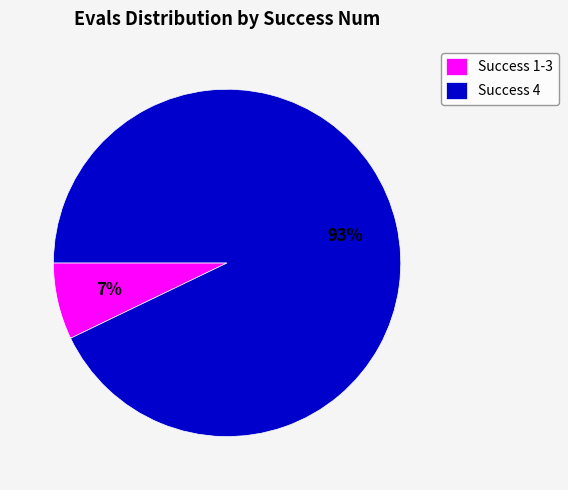

To the nearest percent, what is the difference between the largest and smallest slice percentages?

86%